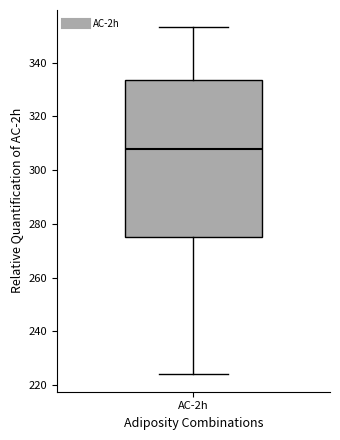

Transcribe this box plot: give where the median line is, the range the box spans, and where the two whiskers end, as read against the y-axis. The values are not printed on the chart, so give them approximately, as read against the axis.

median 308, box 274 to 334, whiskers 224 to 354